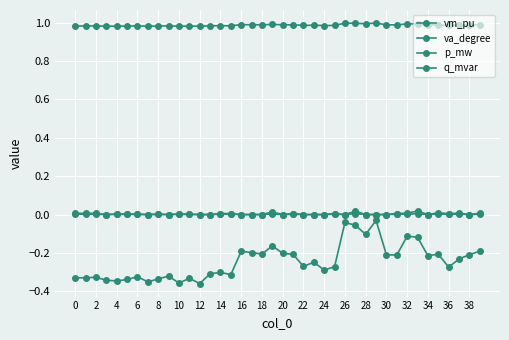

Does the chart have visible grid lines?

Yes